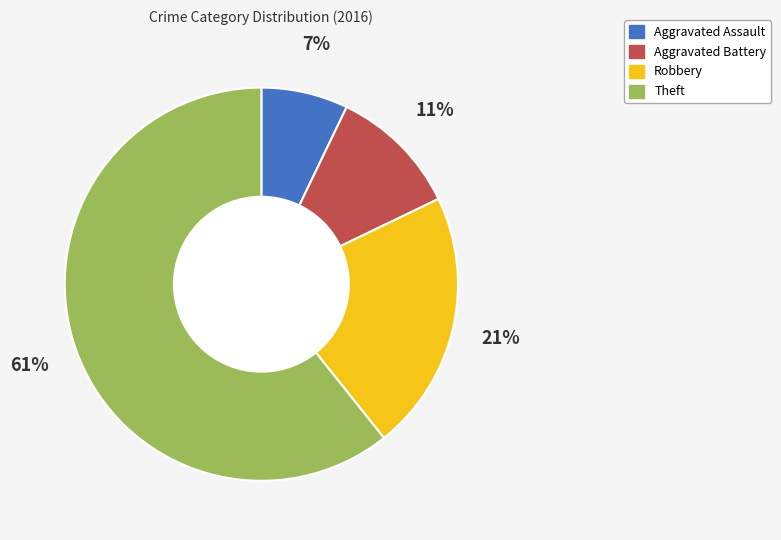

Which slice is the smallest?

Aggravated Assault